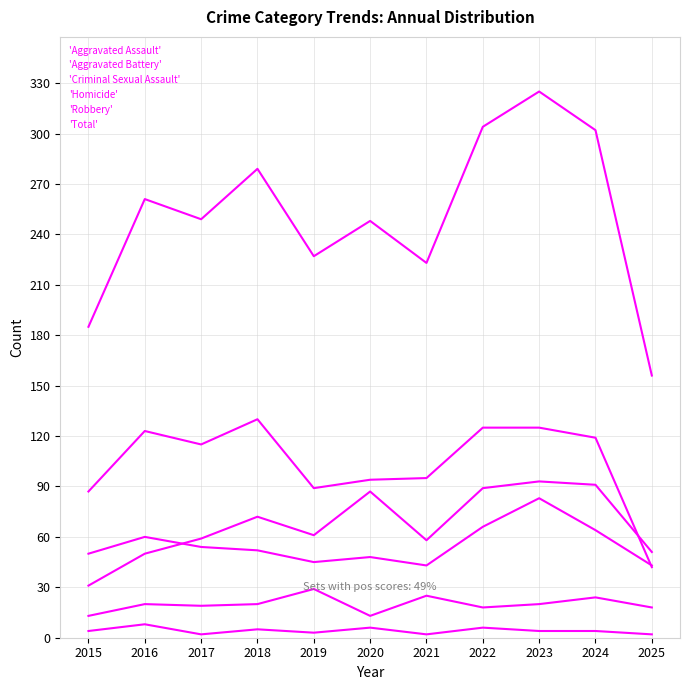

List the labels in order of 'Criminal Sexual Assault' value, largest first.

2019, 2021, 2024, 2016, 2018, 2023, 2017, 2022, 2025, 2015, 2020